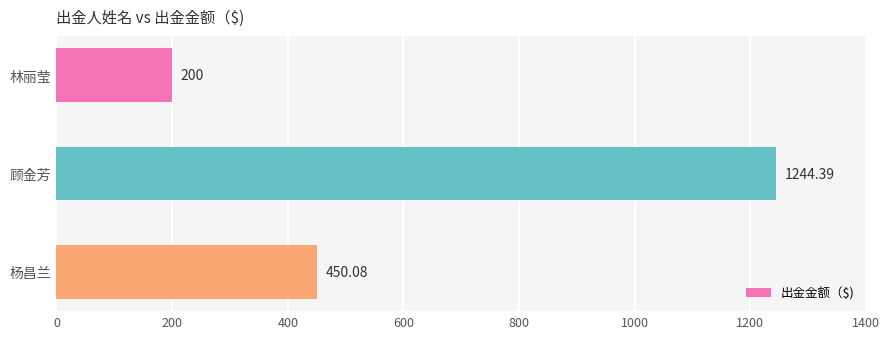

Between 林丽莹 and 杨昌兰, which is larger?

杨昌兰